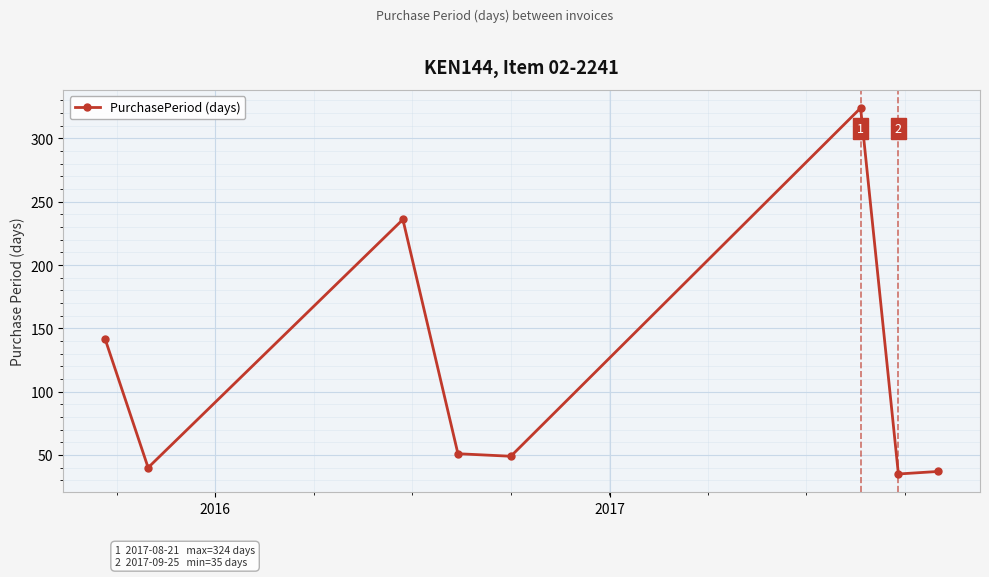

What is the value of the 5th point from the left?

49